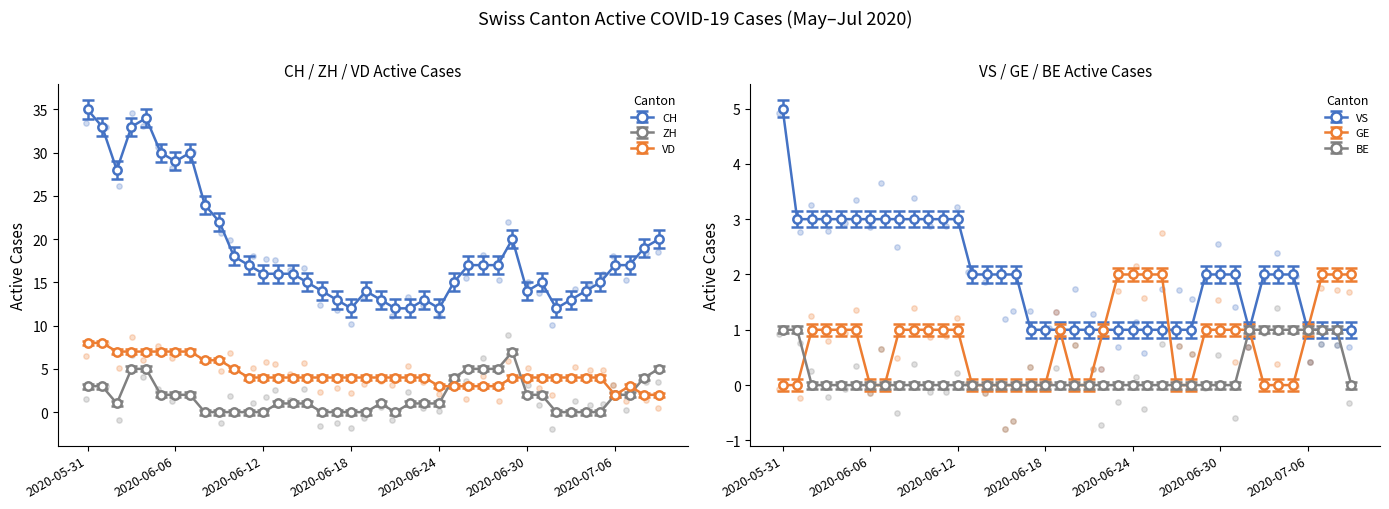

What is the total value across all series at 2020-06-20?

18.8